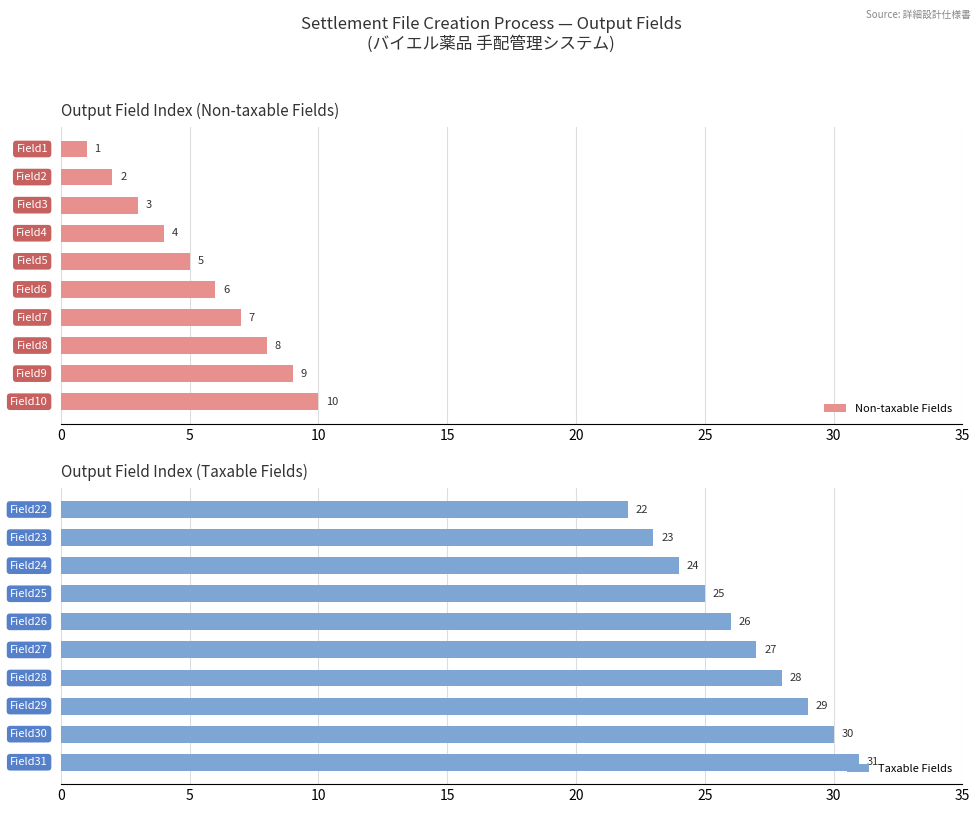

What is the maximum value for Non-taxable Fields?

10